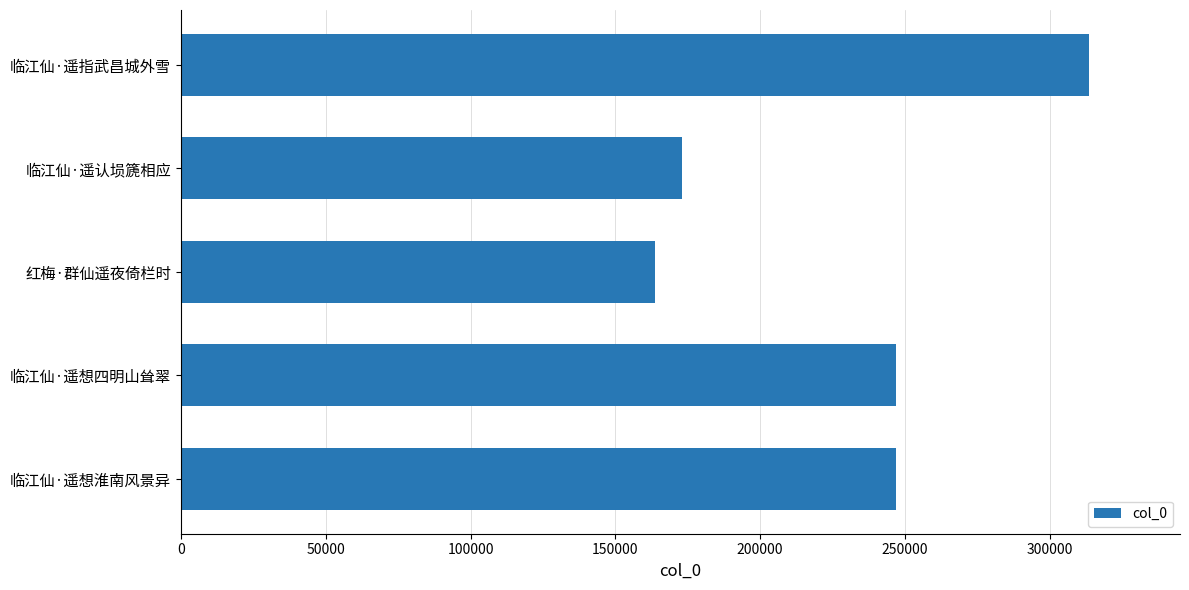

Which category has the highest value across all series?

临江仙·遥指武昌城外雪